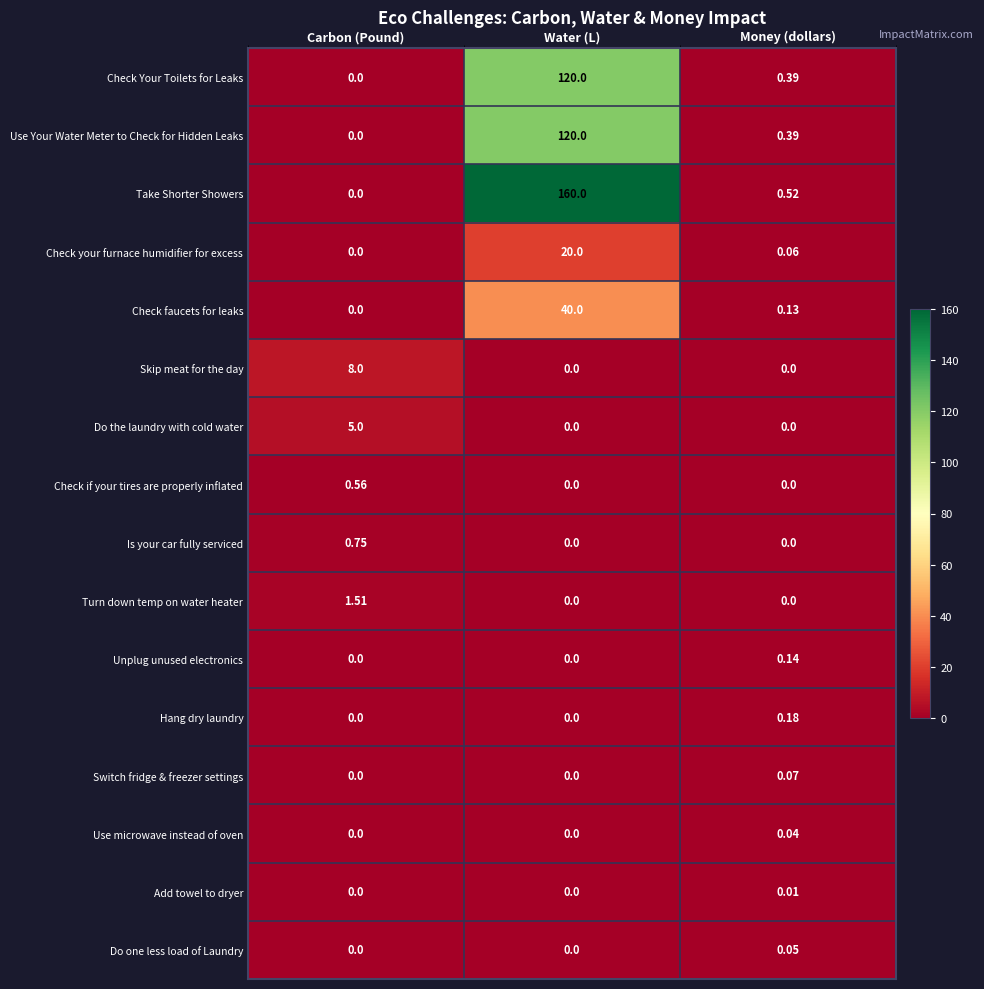

List the labels in order of Check your furnace humidifier for excess value, largest first.

Water (L), Money (dollars), Carbon (Pound)